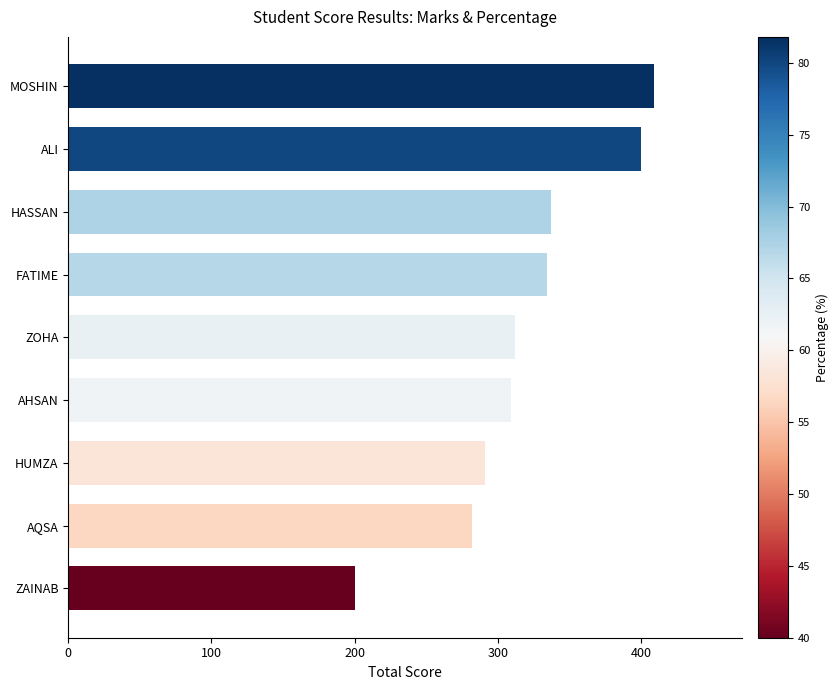

True or false: the data shows 291 at HUMZA.

True